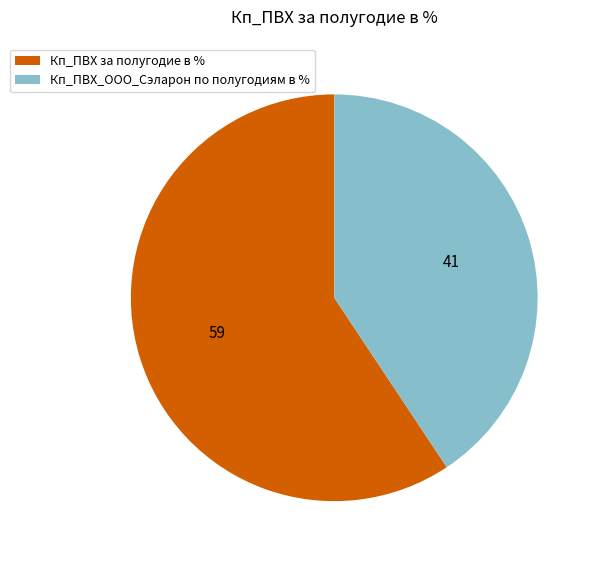

Which category accounts for the majority?

Кп_ПВХ за полугодие в %